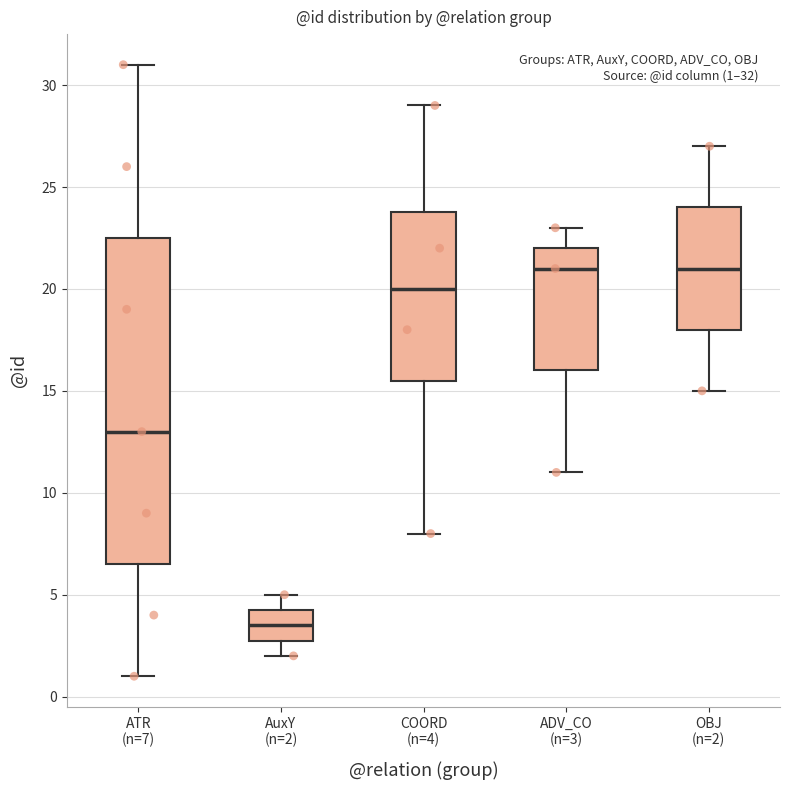

Comparing the boxes themselves (not the whiskers), which one is the tallest?

ATR (n=7)